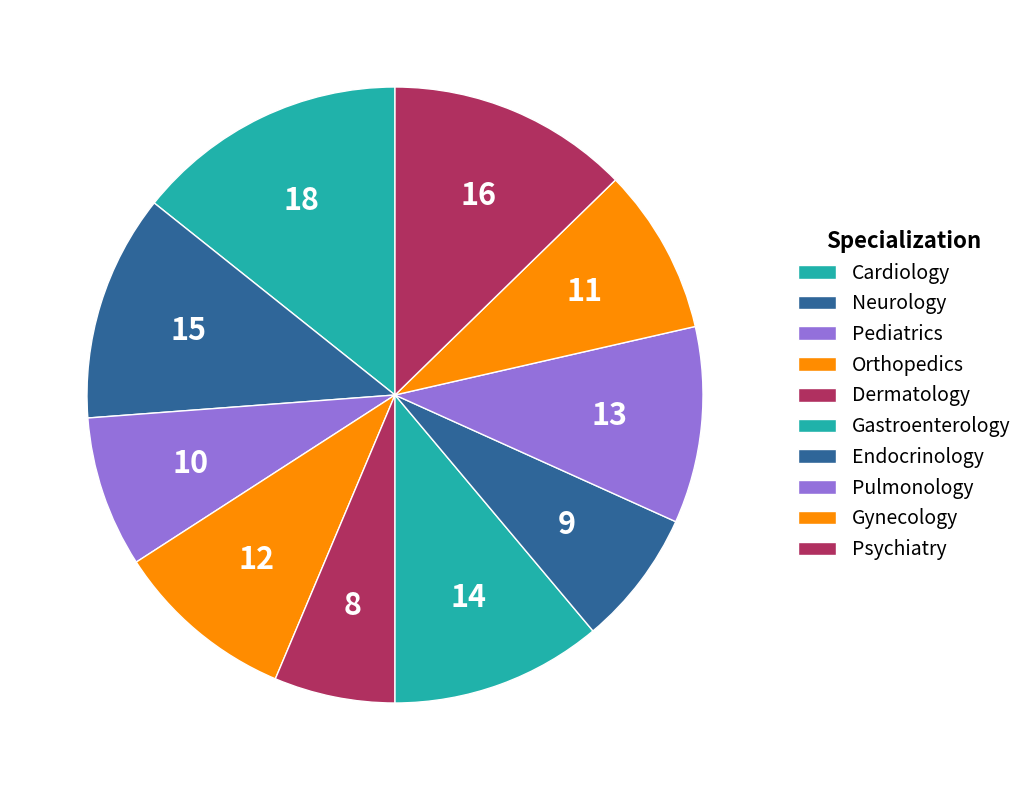

Which slice is the smallest?

Dermatology